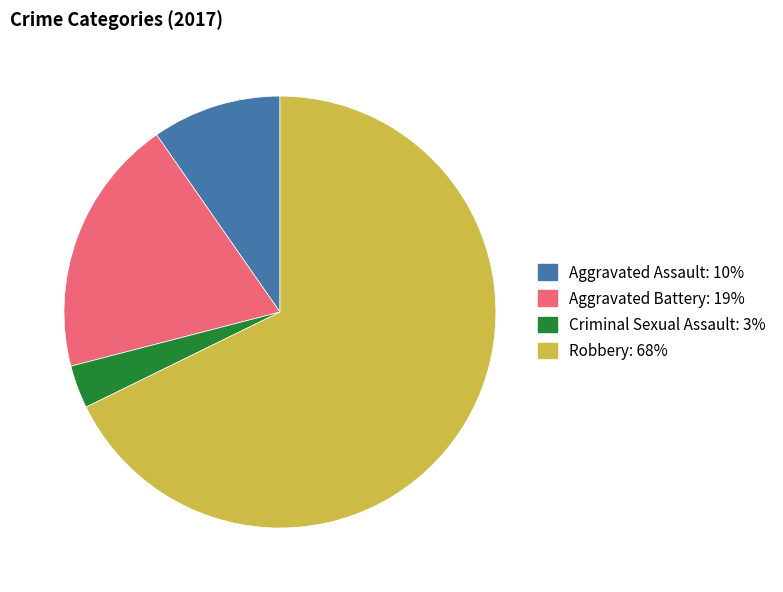

True or false: Robbery accounts for 68% of the total.

True